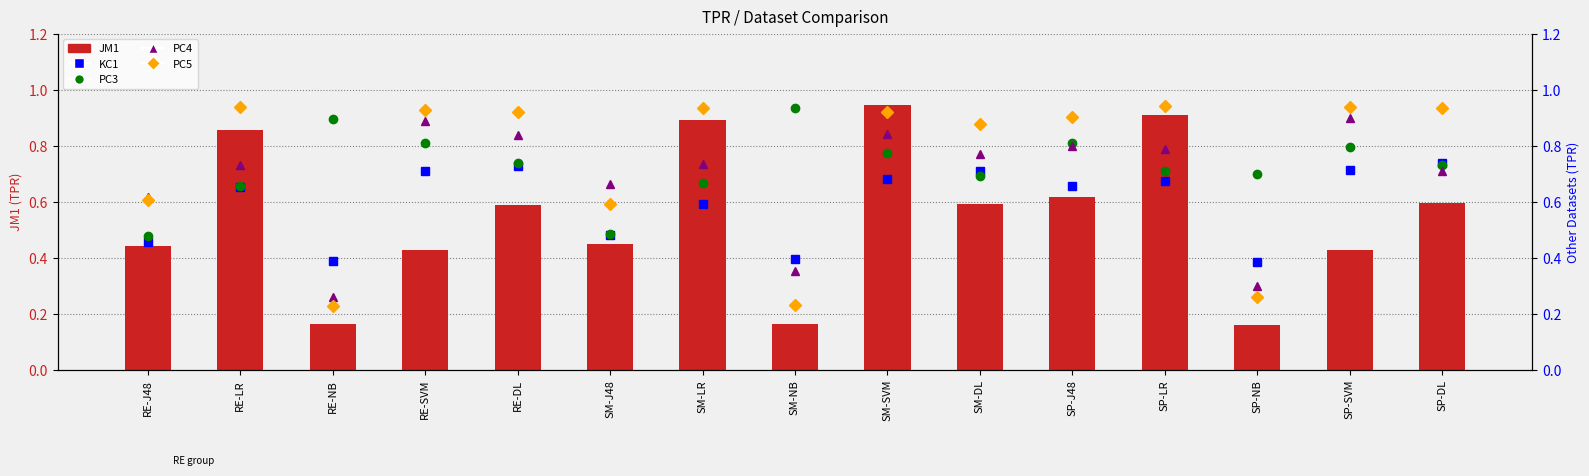

What is the difference between the maximum and minimum values in the PC4 series?

0.6